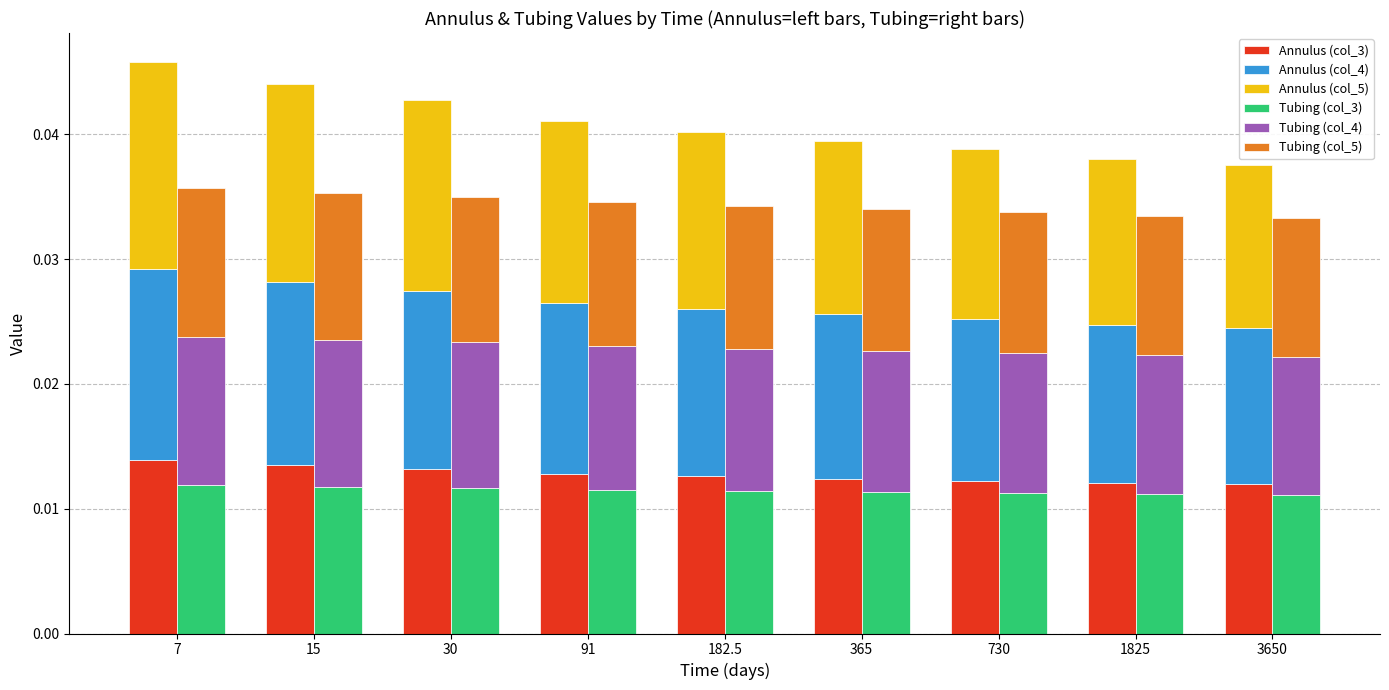

Is the value of Tubing (col_5) at 30 greater than the value of Tubing (col_4) at 91?

Yes